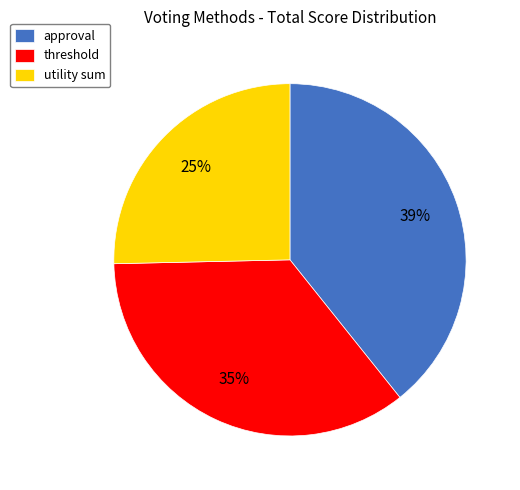

Count the number of slices in the pie.

3